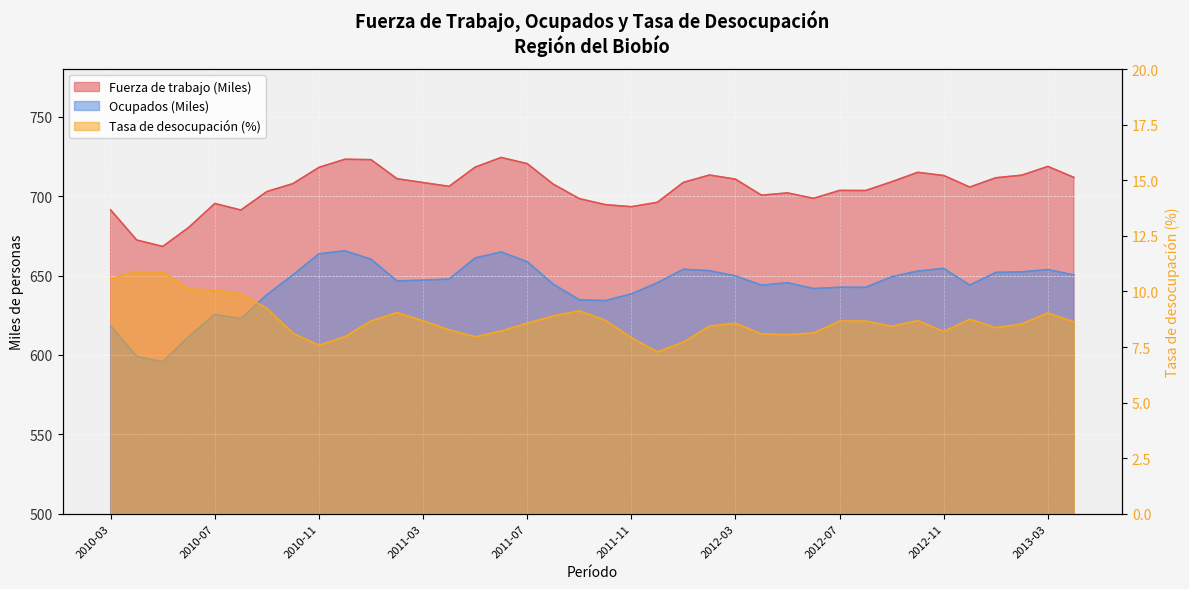

Which series has the largest range (max minus min)?

Ocupados (Miles)